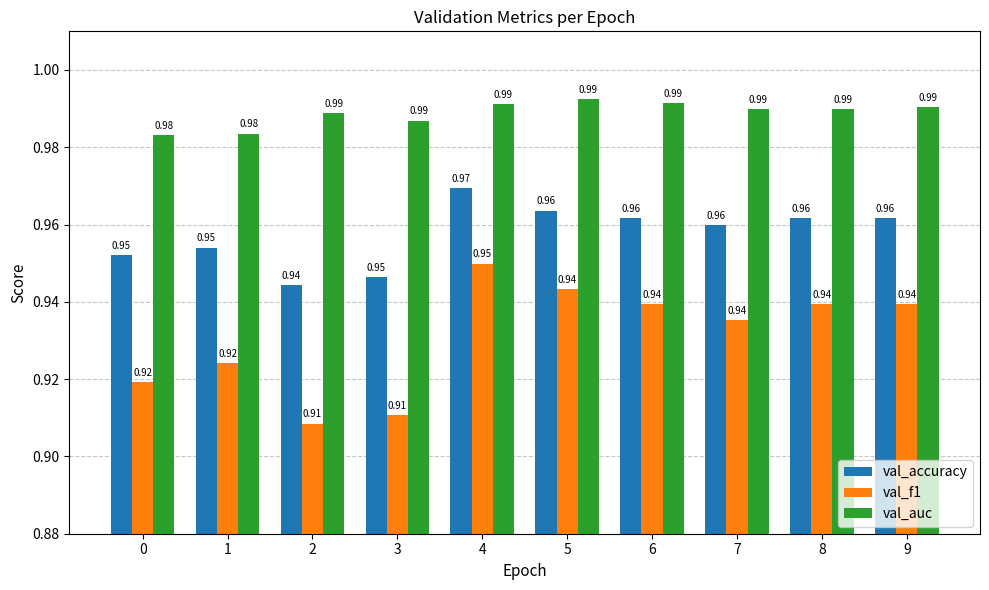

What is the total value across all series at 8?

2.9